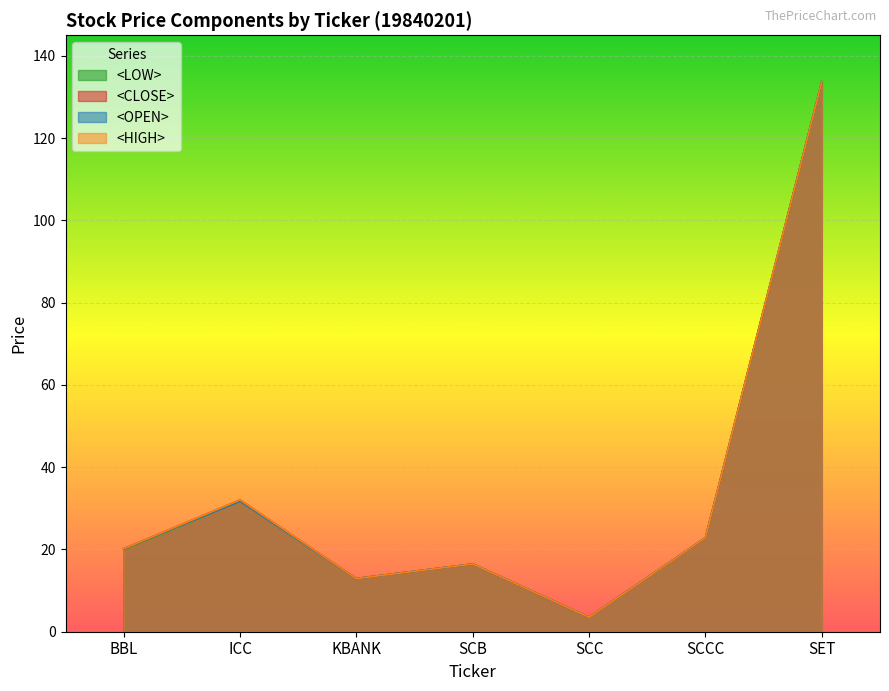

Which series has the largest range (max minus min)?

<OPEN>